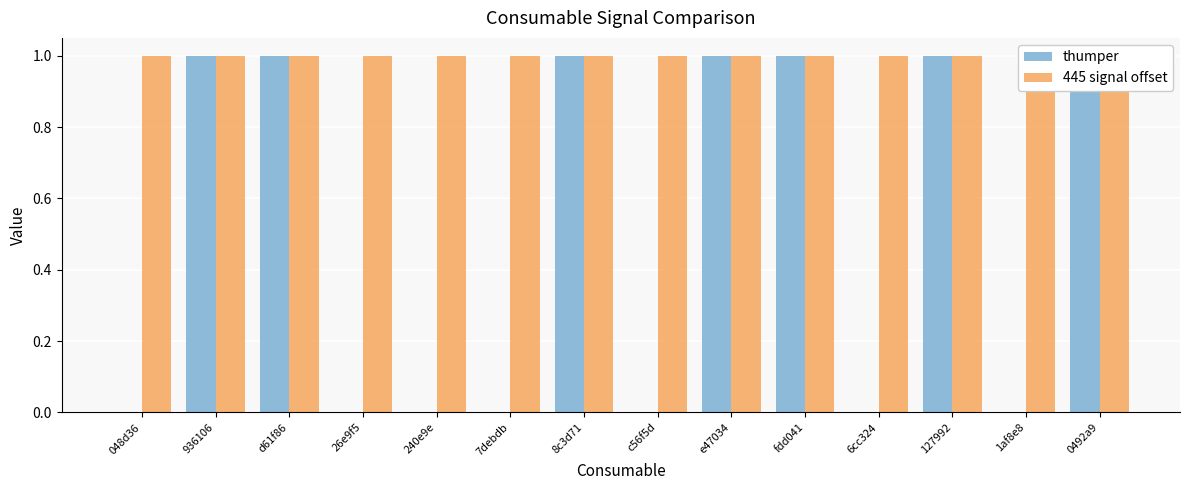

Which series changed the most between e47034 and 0492a9?

thumper